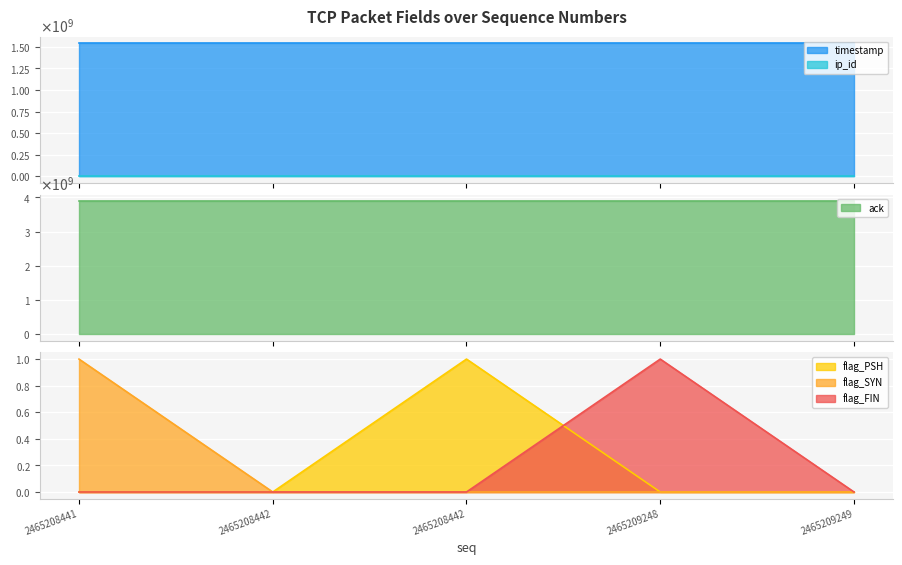

Rank the series at 2465208442 from highest to lowest value.

ack, timestamp, ip_id, flag_PSH, flag_SYN, flag_FIN